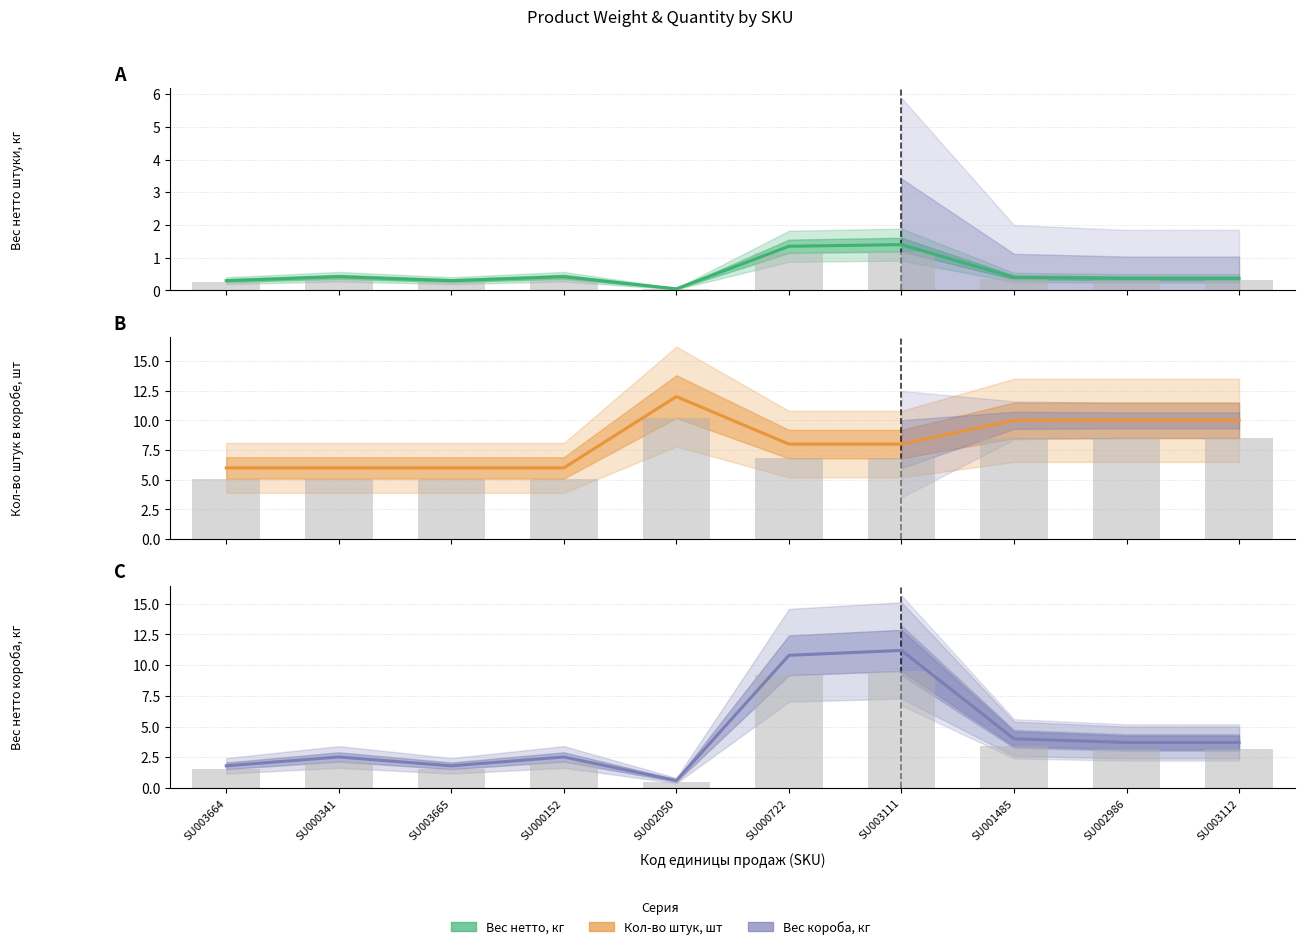

True or false: Вес нетто короба, кг has a value of 3.7 at SU002986.

True